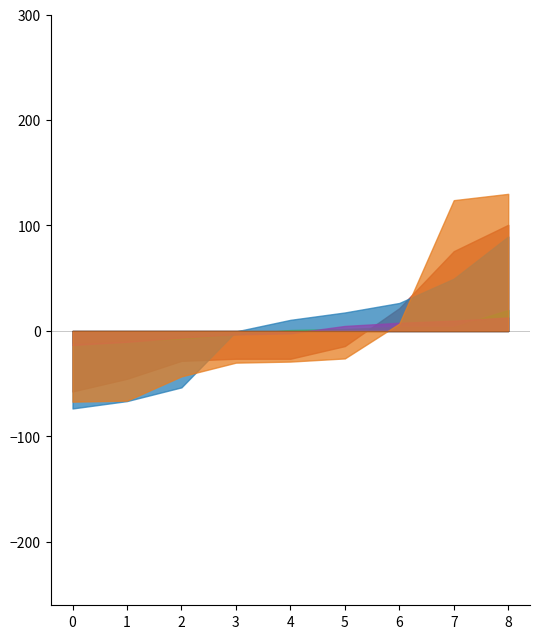

True or false: Robbery and Criminal Sexual Assault cross at least once.

False